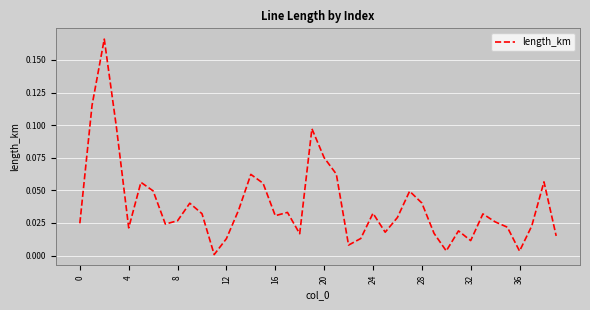

What is the difference between the maximum and second lowest values?

0.2